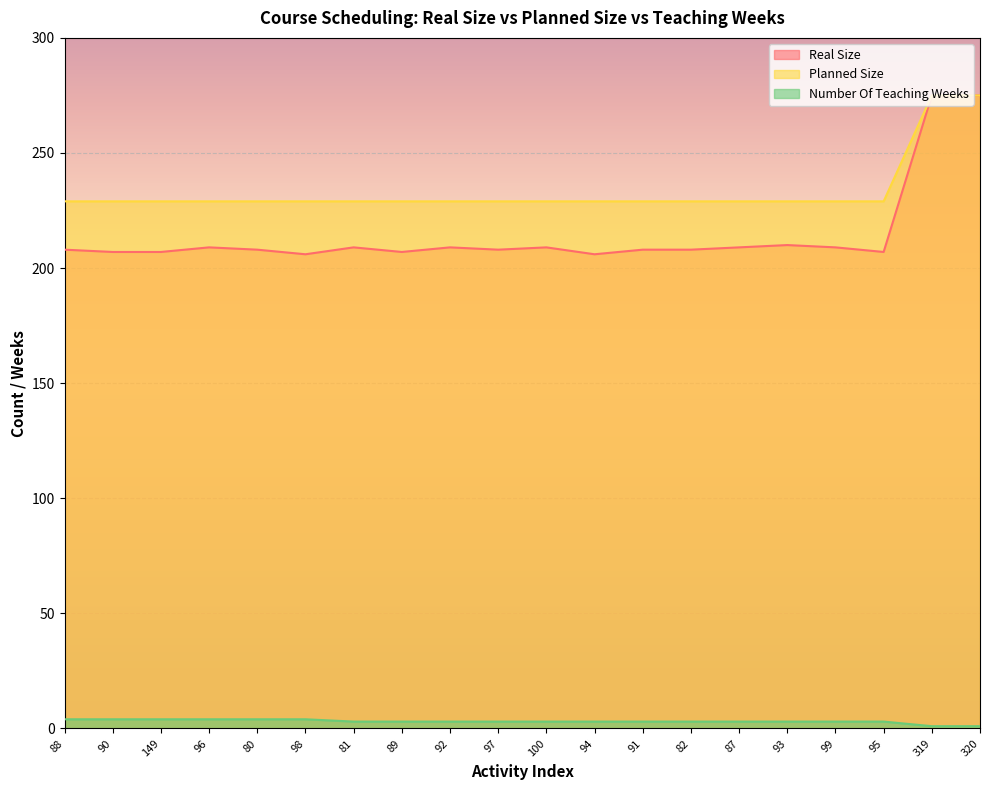

Reading left to right, extract all data points from this chart.

Real Size: 208	207	207	209	208	206	209	207	209	208	209	206	208	208	209	210	209	207	275	275
Planned Size: 229	229	229	229	229	229	229	229	229	229	229	229	229	229	229	229	229	229	275	275
Number Of Teaching Weeks: 4	4	4	4	4	4	3	3	3	3	3	3	3	3	3	3	3	3	1	1